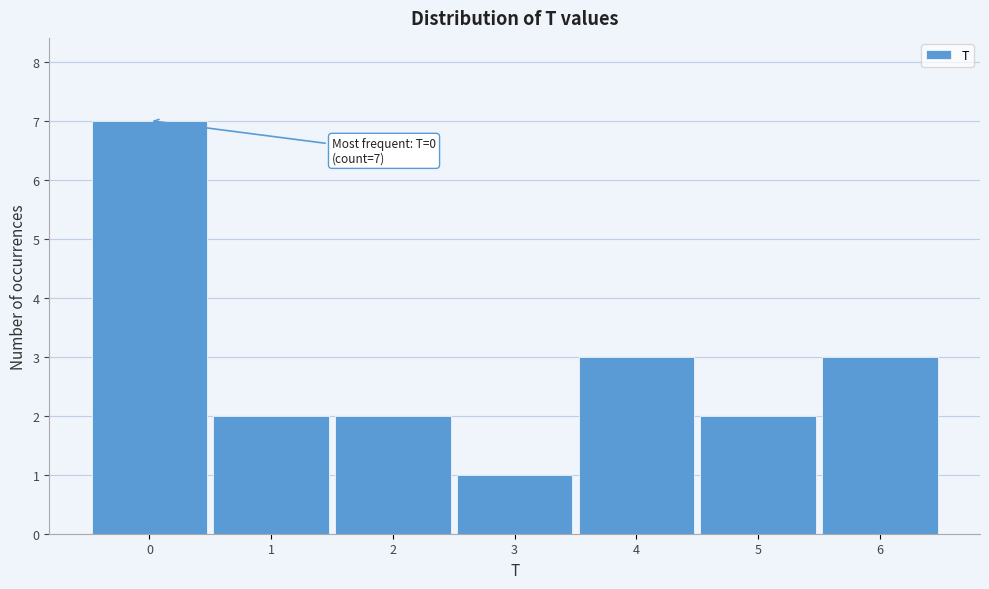

Which range on the x-axis has the tallest bar?

-0.5 to 0.5